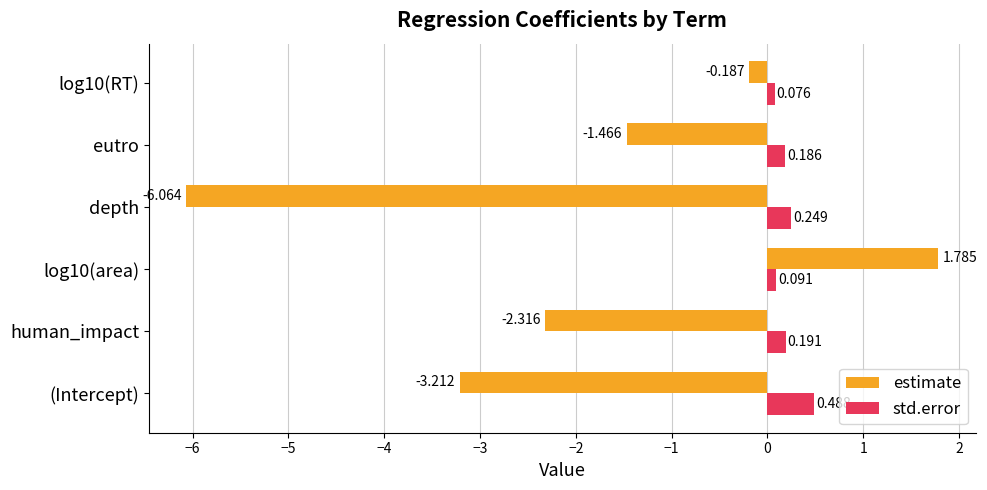

Rank the categories by estimate value from highest to lowest.

log10(area), log10(RT), eutro, human_impact, (Intercept), depth